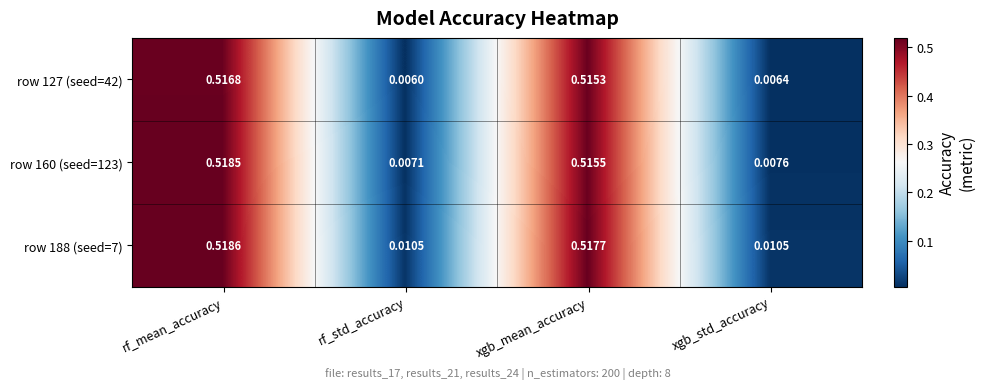

Rank the series at rf_std_accuracy from highest to lowest value.

row 188 (seed=7), row 160 (seed=123), row 127 (seed=42)